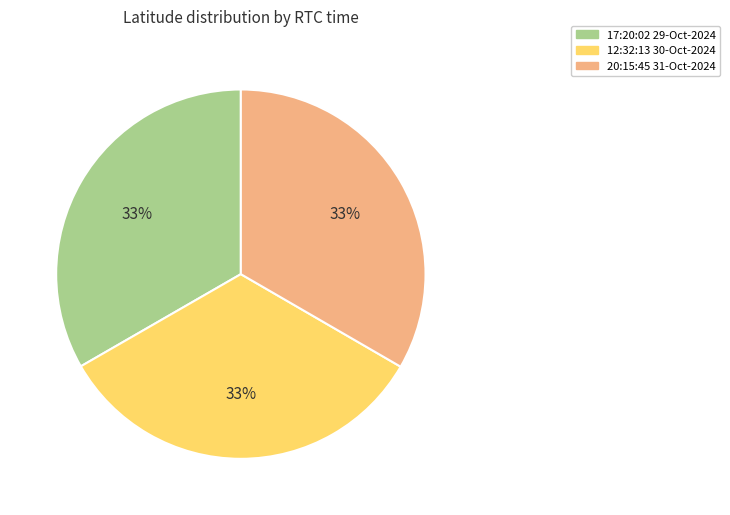

Is there a majority slice in this chart?

No